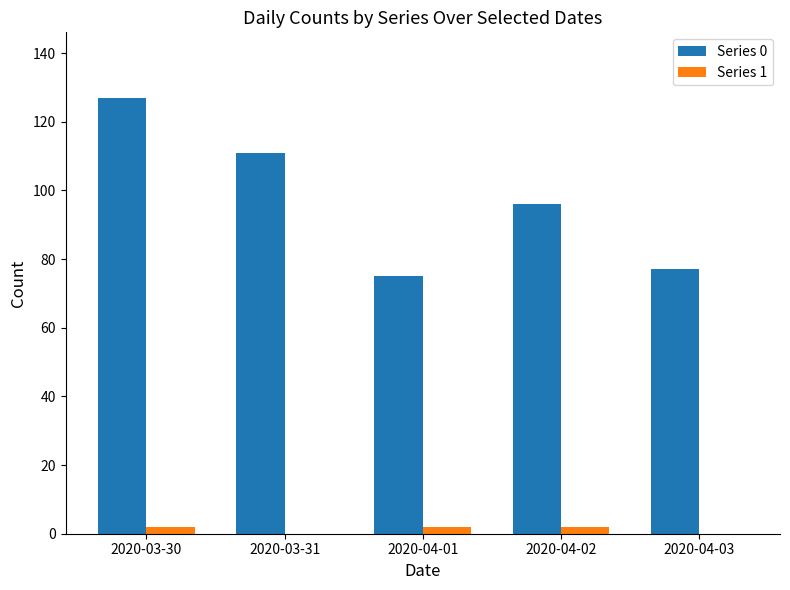

Is it true that Series 0 equals 45 at 2020-03-31?

False